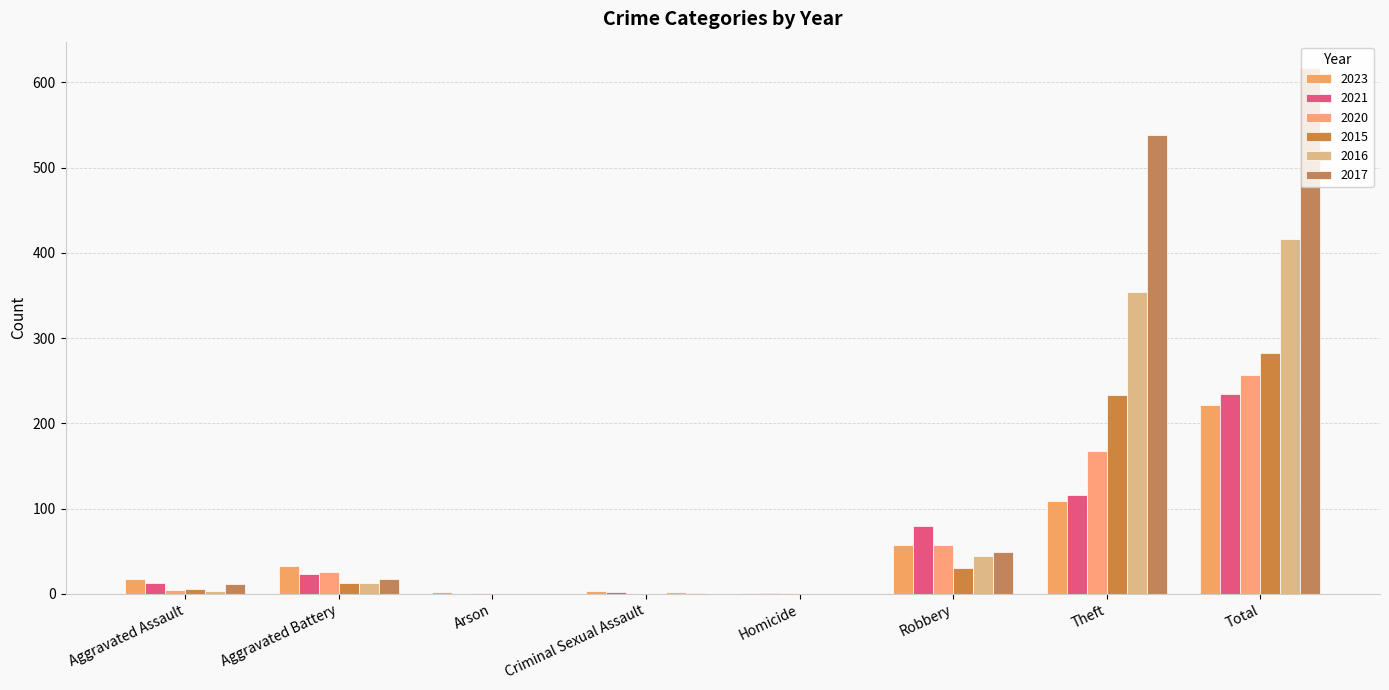

The value of 2016 at Arson is 0. True or false?

True